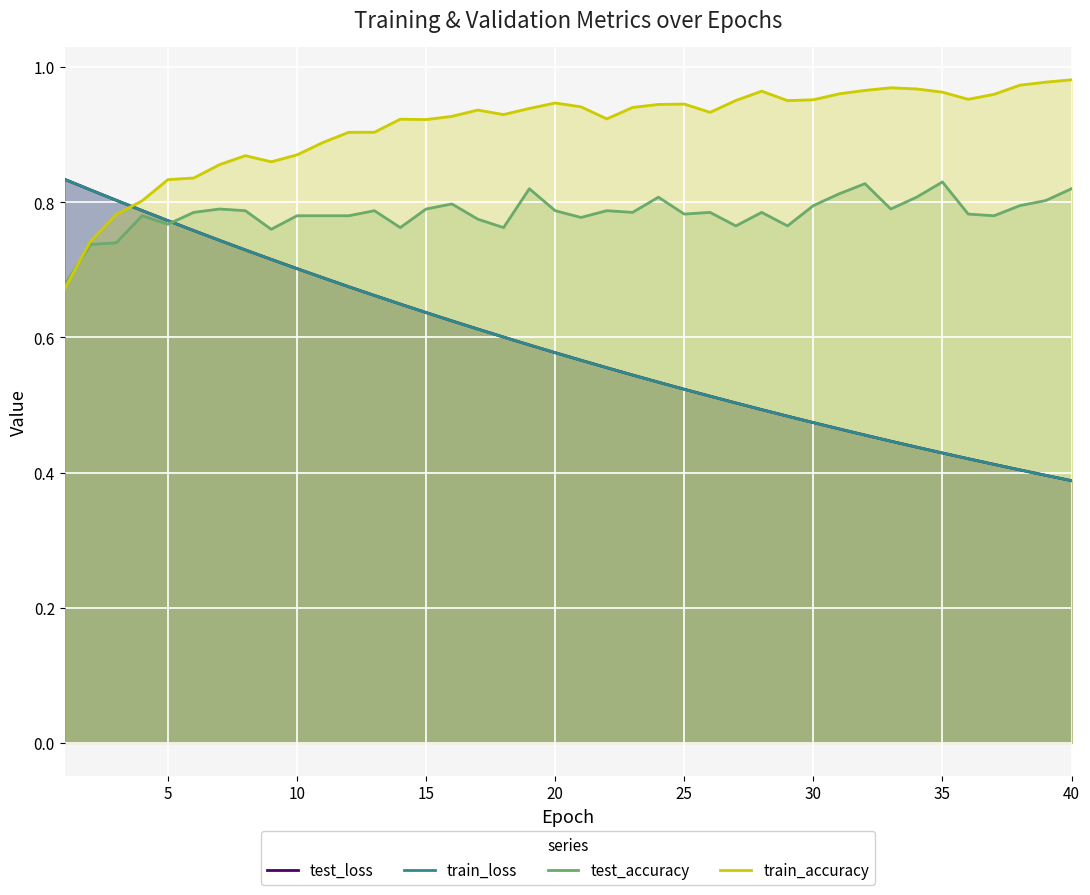

After their last crossing, which series has the higher values: train_loss or train_accuracy?

train_accuracy